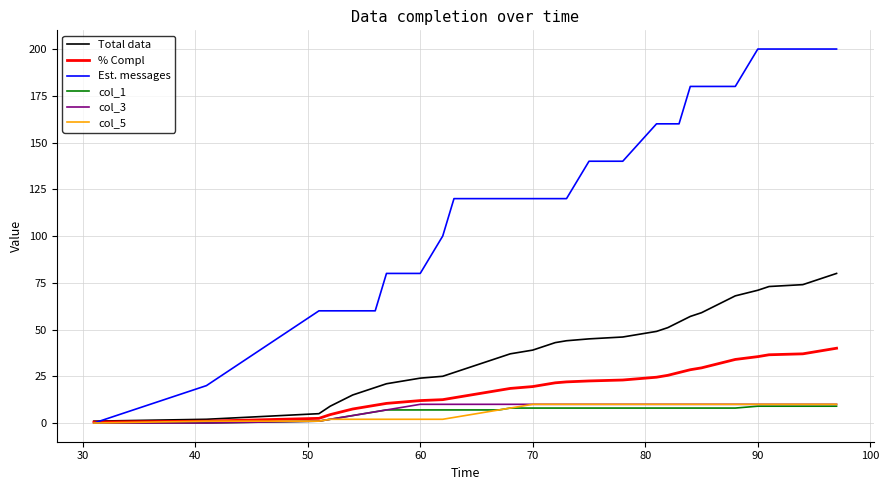

What is the maximum value for Est. messages?

200.0